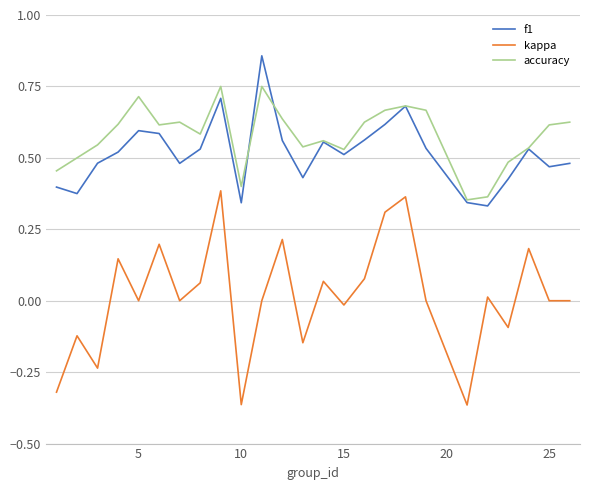

True or false: kappa and f1 cross at least once.

False